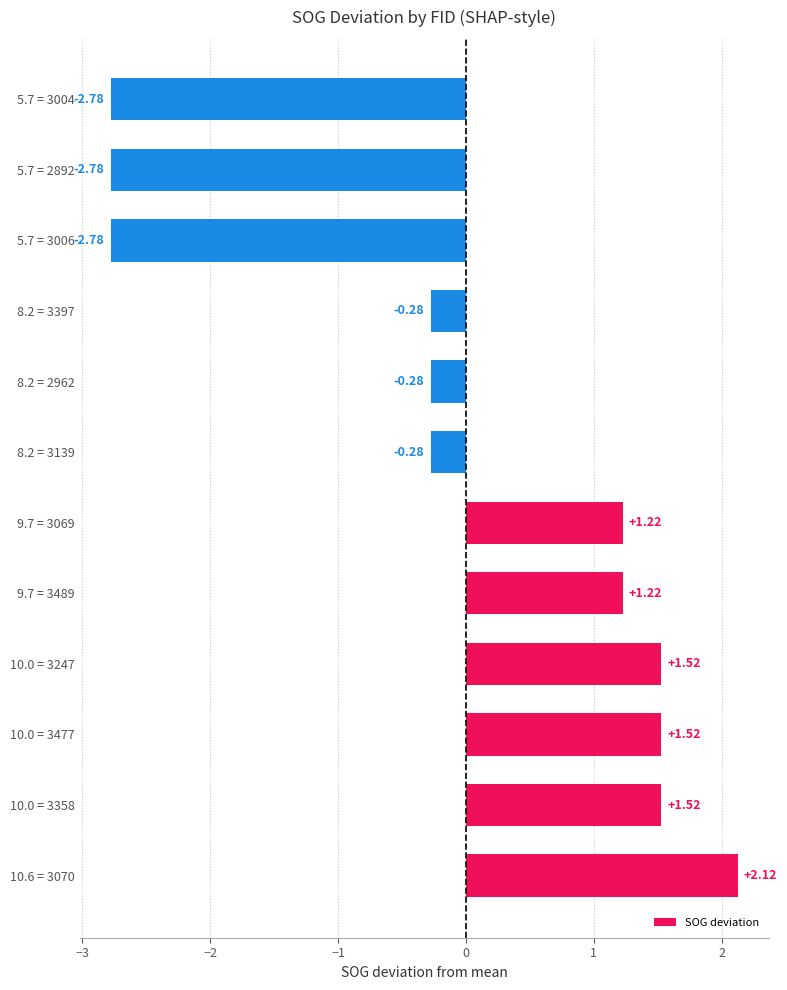

Are the bars horizontal?

Yes